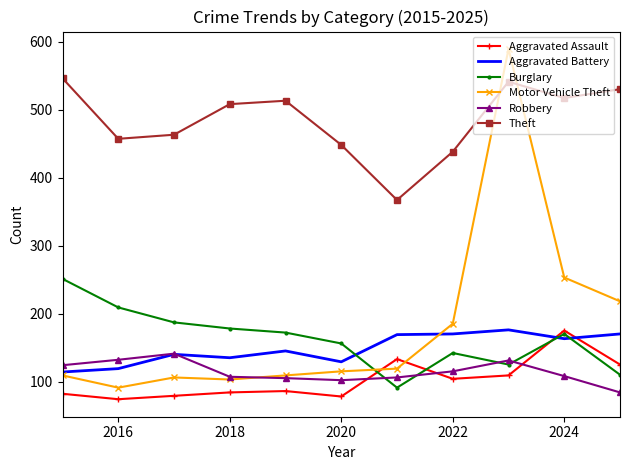

Which series has the largest range (max minus min)?

Motor Vehicle Theft